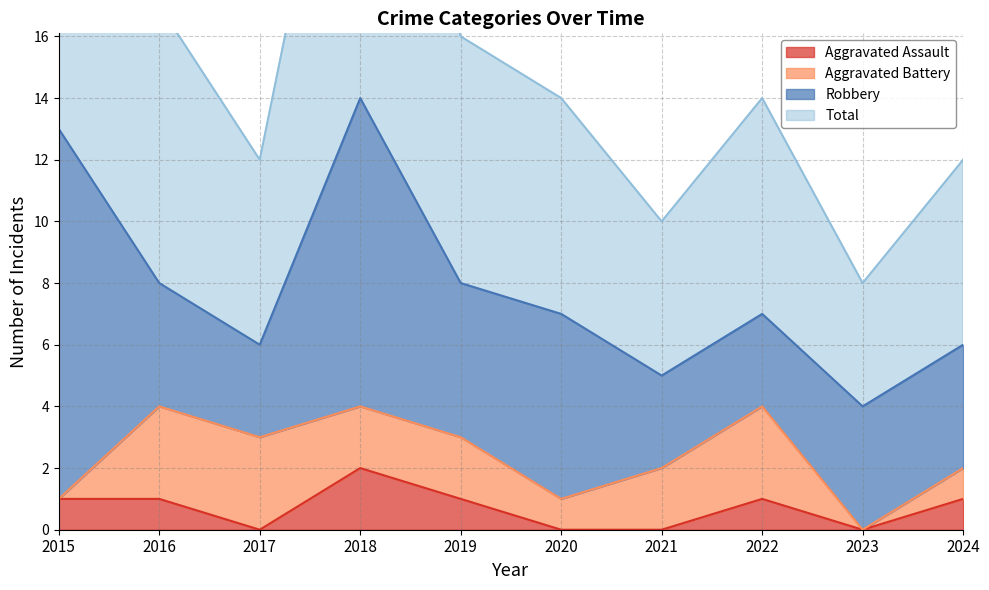

The Aggravated Assault series shows 1 at 2022. True or false?

True